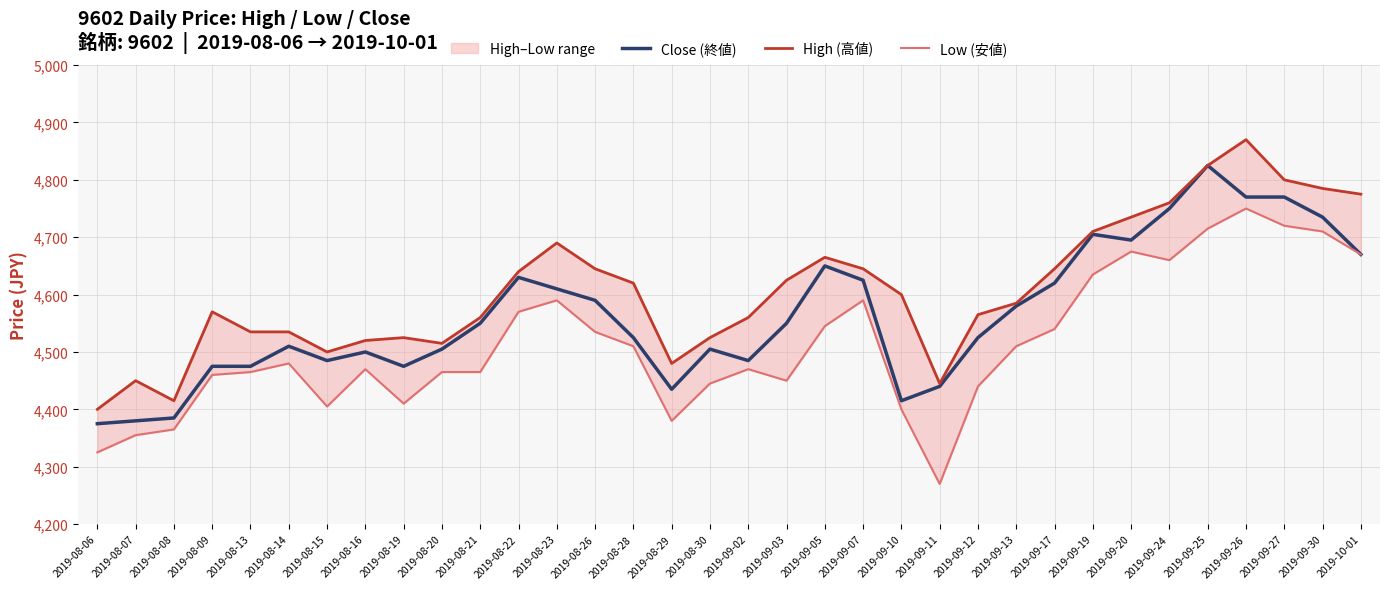

Is the value of Close (終値) at 2019-08-23 greater than the value of High (高値) at 2019-08-30?

Yes